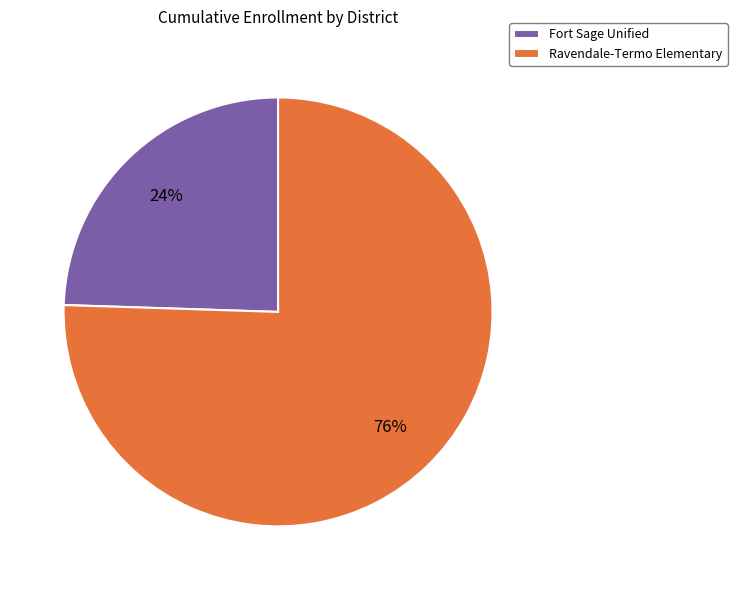

Rank the categories by value from lowest to highest.

Fort Sage Unified, Ravendale-Termo Elementary